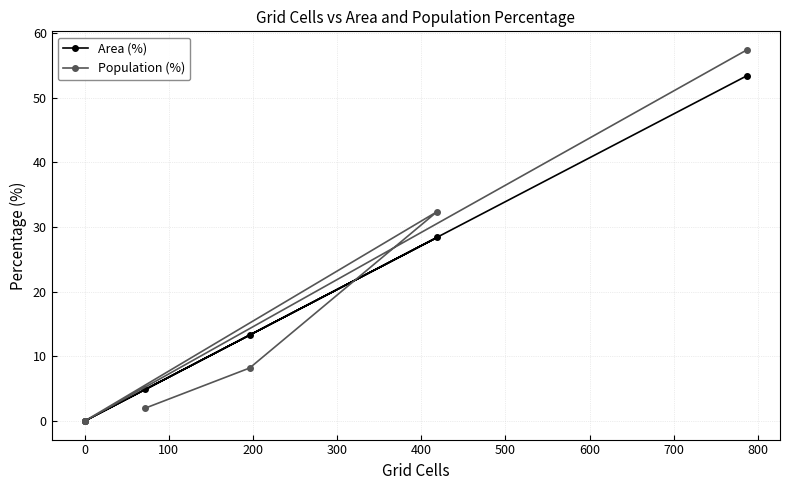

What is the label of the 6th point from the left?

400